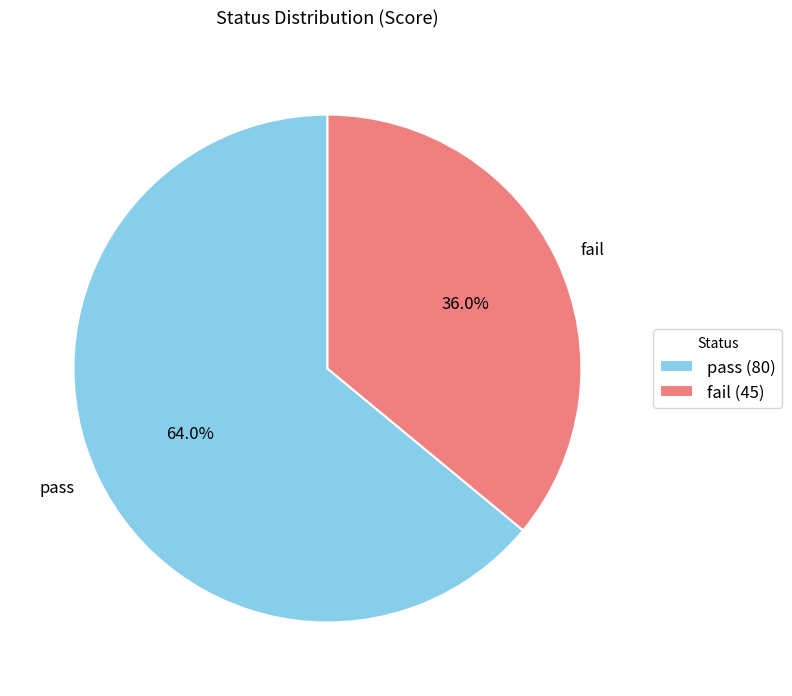

Which slice is the smallest?

fail